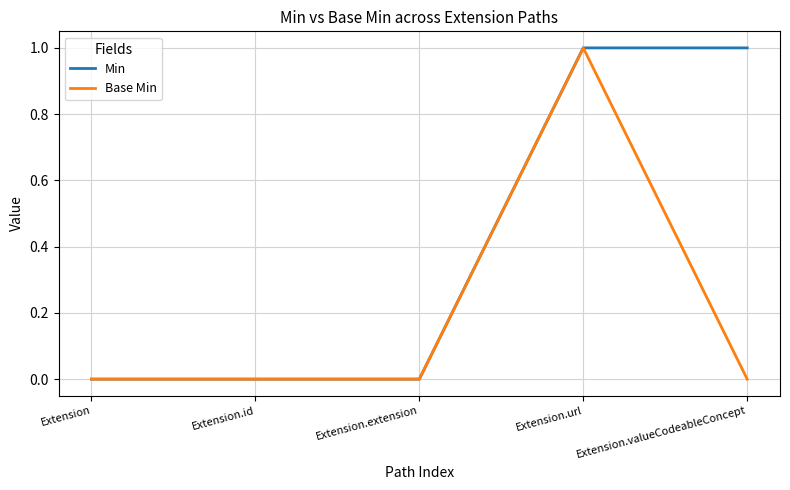

At which category is the sum across all series the highest?

Extension.url